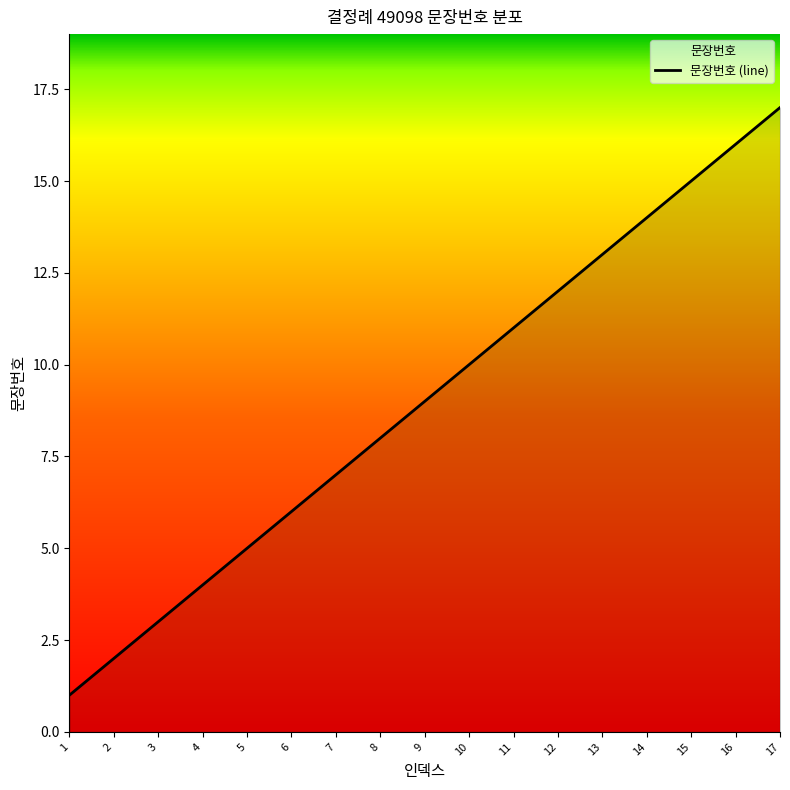

How many categories are shown in the chart?

17